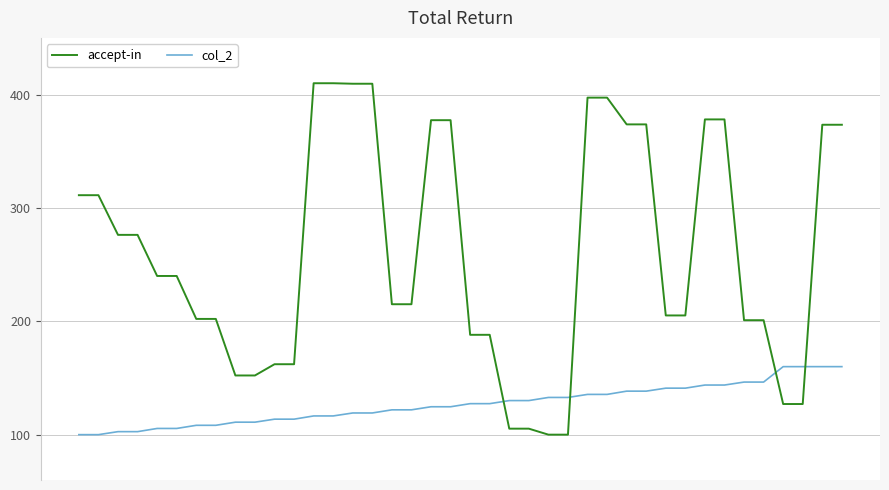

Does the chart display data point markers on the line(s)?

No